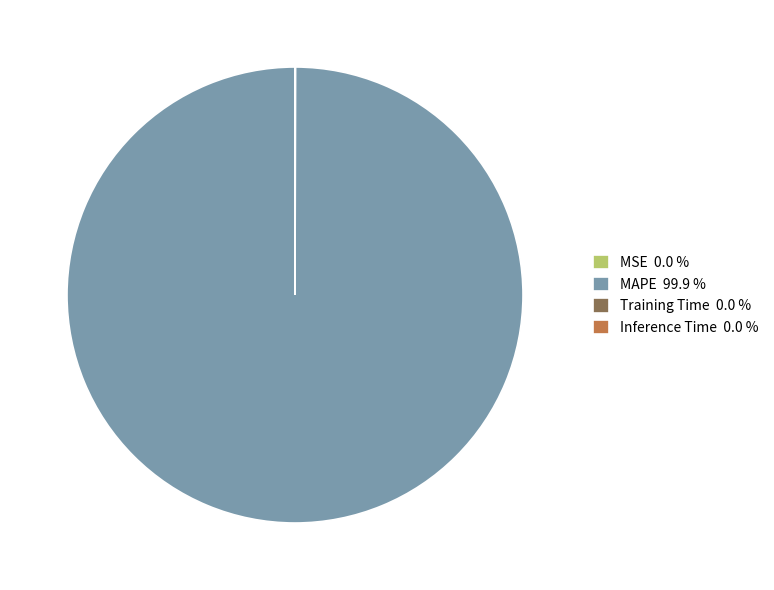

Does MAPE 99.9 % represent more than half of the total?

Yes